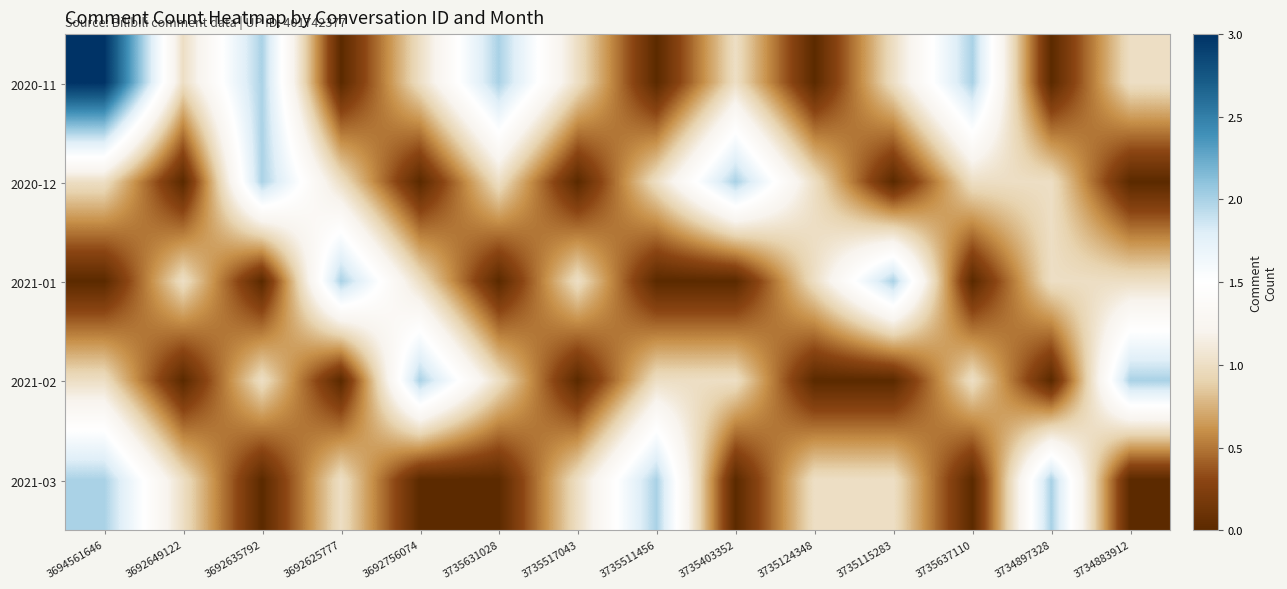

At which category is the sum across all series the highest?

3694561646